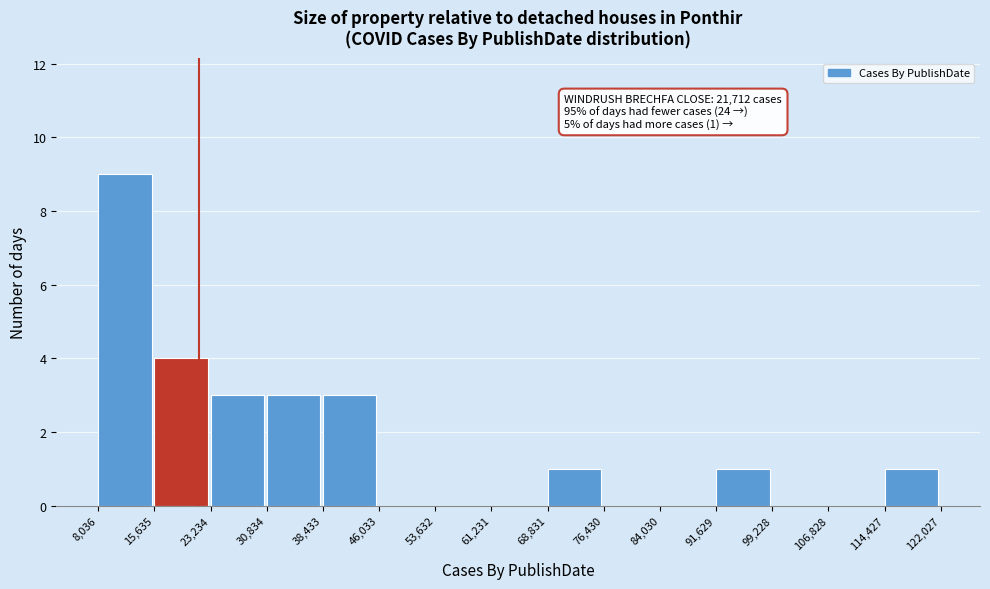

Which range on the x-axis has the tallest bar?

8,036 to 15,635